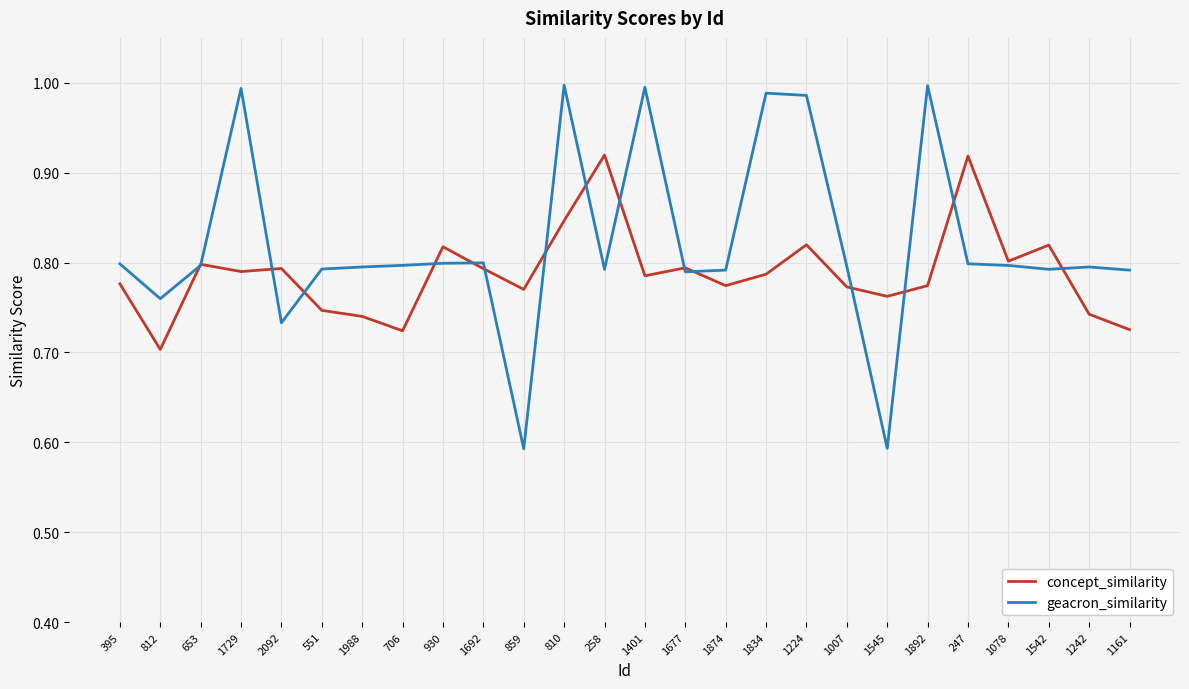

What position from the left is 810?

12